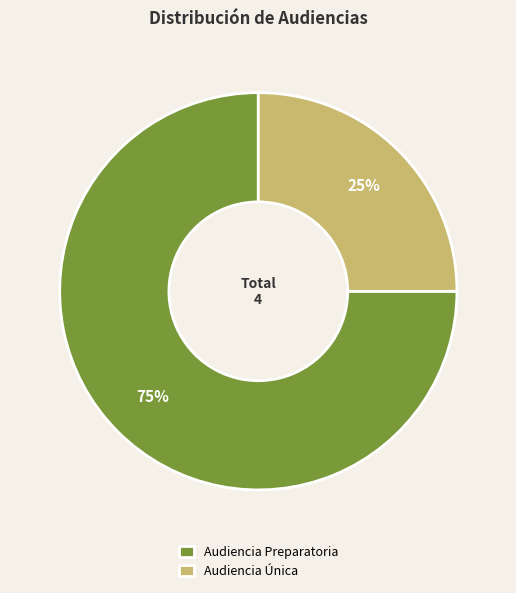

Between Audiencia Única and Audiencia Preparatoria, which is larger?

Audiencia Preparatoria